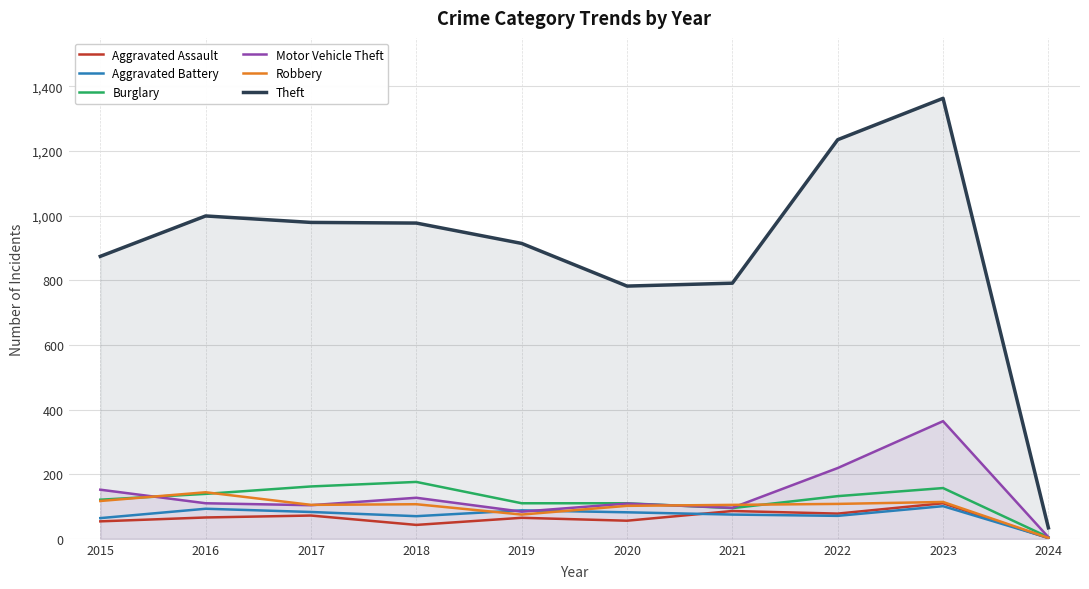

How many interior local peaks does the Motor Vehicle Theft series have?

3